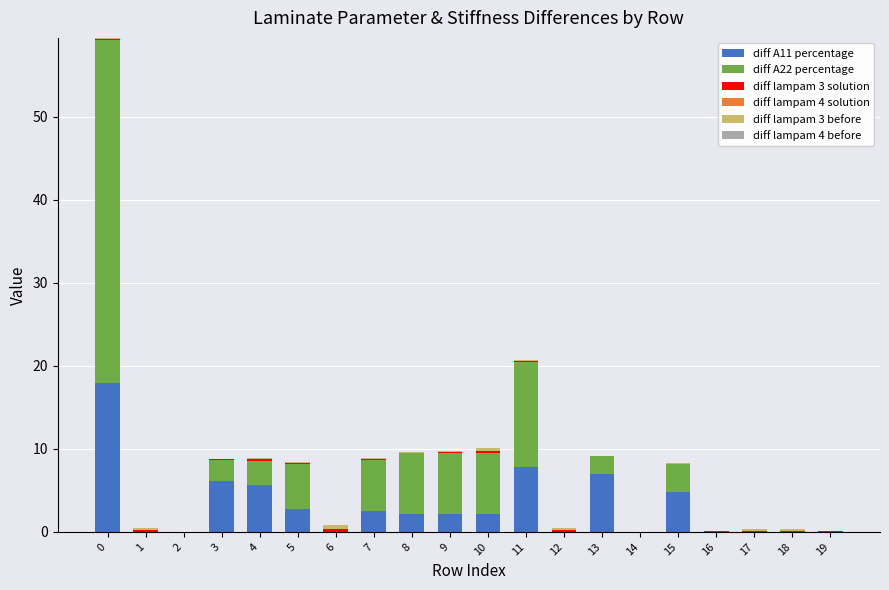

Rank the series at 10 from highest to lowest value.

diff A22 percentage, diff A11 percentage, diff lampam 3 solution, diff lampam 3 before, diff lampam 4 solution, diff lampam 4 before